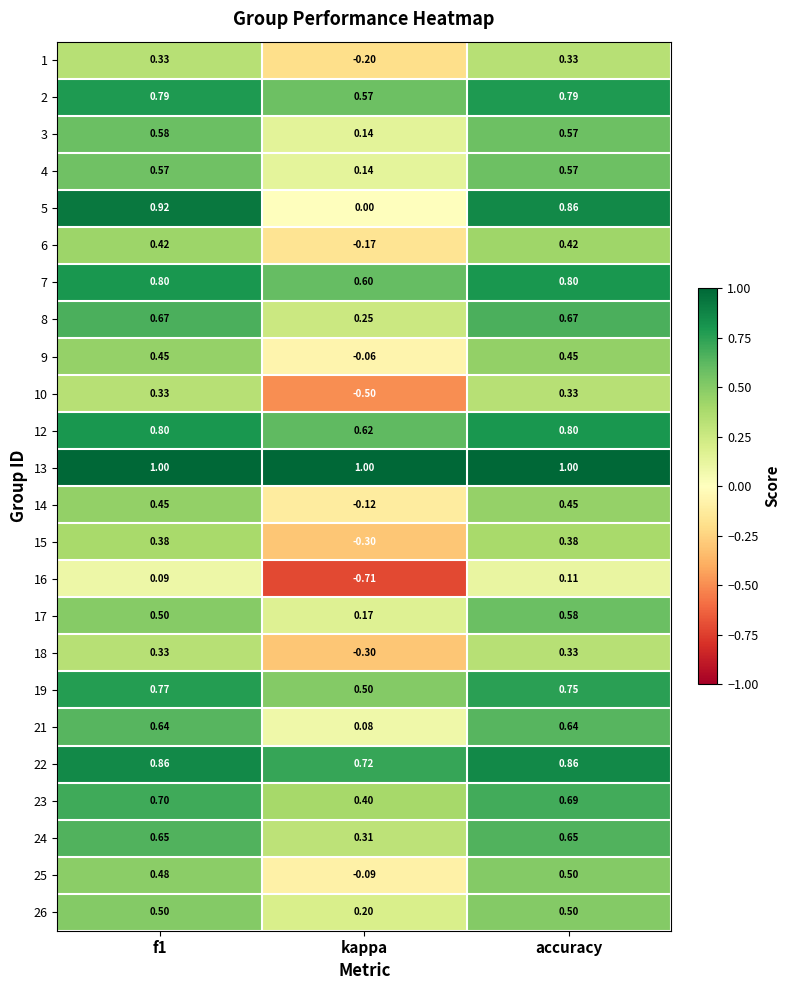

Where is 14 nearest to the value 0?

kappa